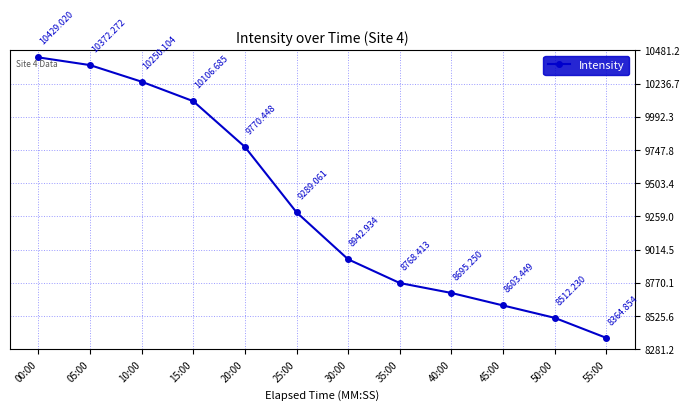

What is the label of the 6th point from the right?

30:00